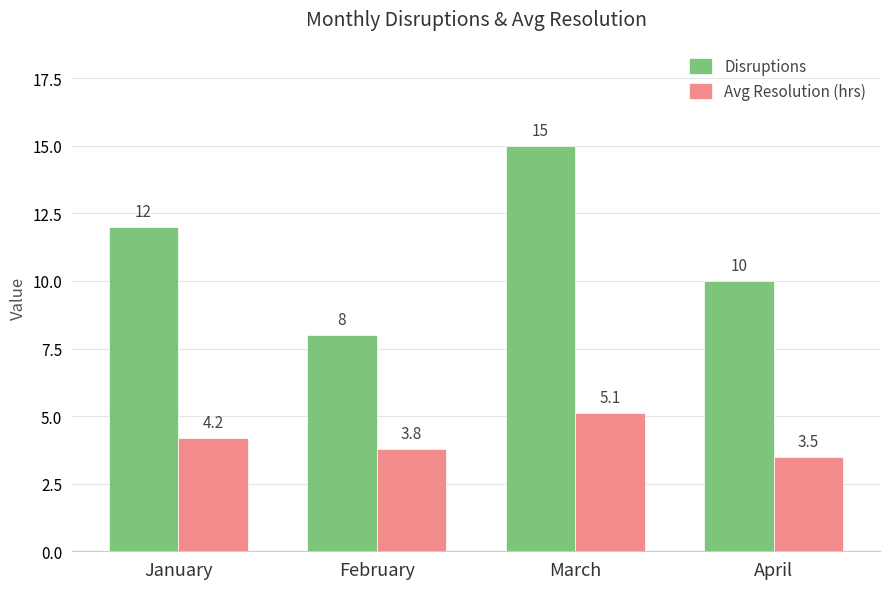

How many groups of bars are there?

4